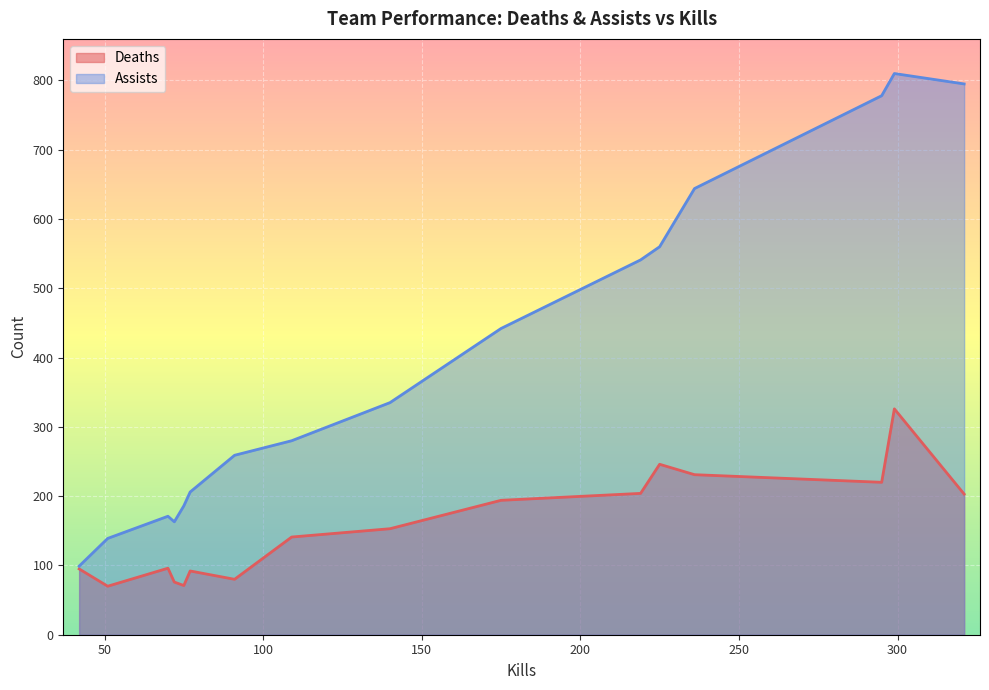

In Deaths, how many points are higher than both neighbors (excluding endpoints)?

4